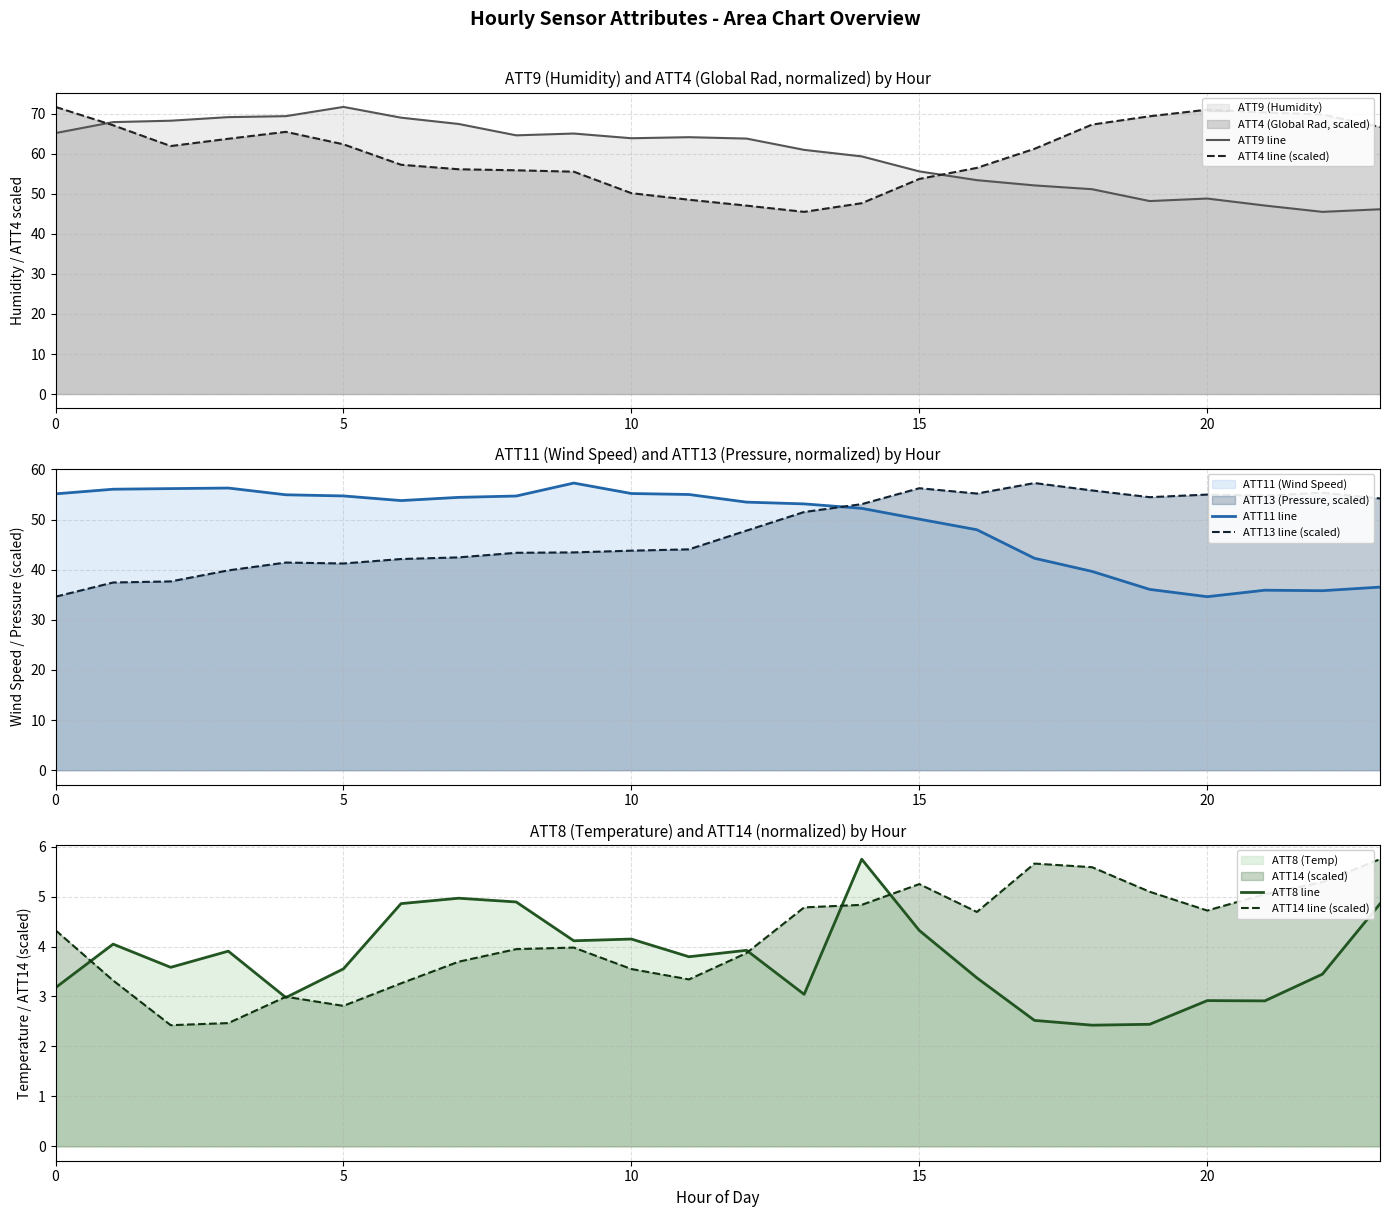

After their last crossing, which series has the higher values: ATT9 line or ATT4 line (scaled)?

ATT4 line (scaled)